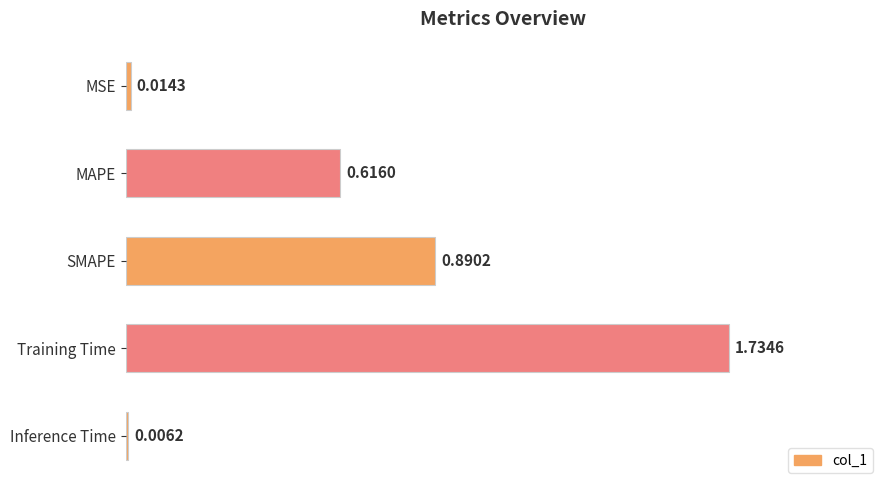

Between Inference Time and Training Time, which is larger?

Training Time